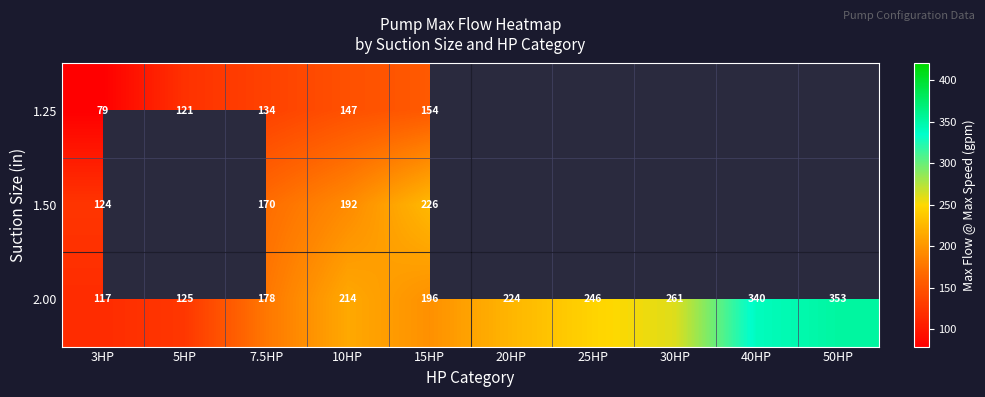

Between 5HP and 7.5HP, which is larger?

7.5HP